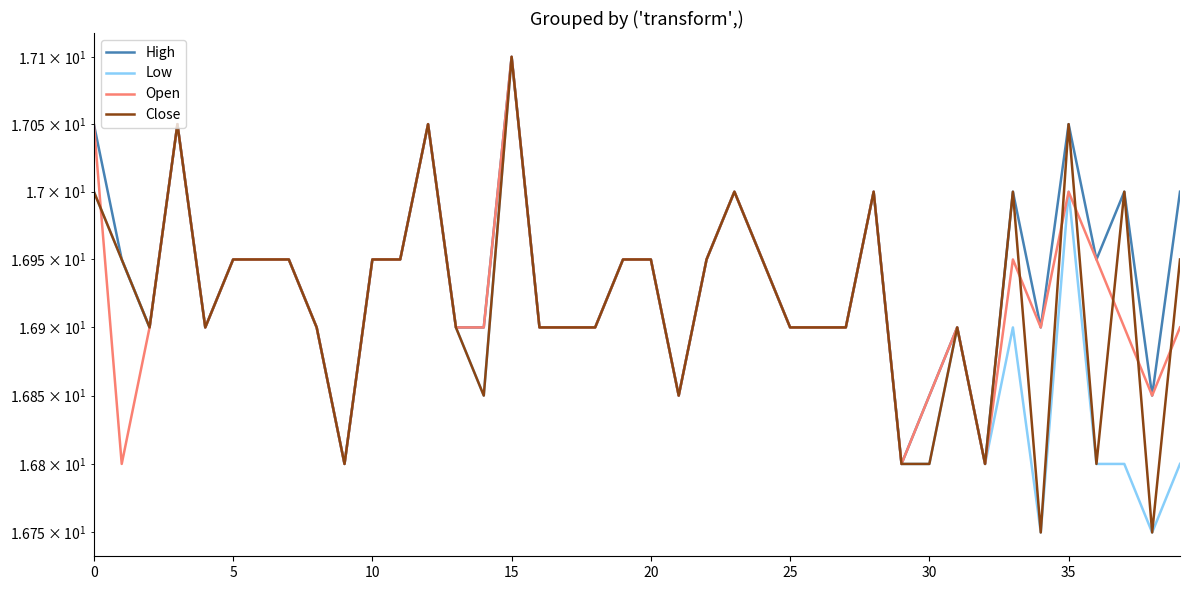

Which series has the widest spread of values?

Low